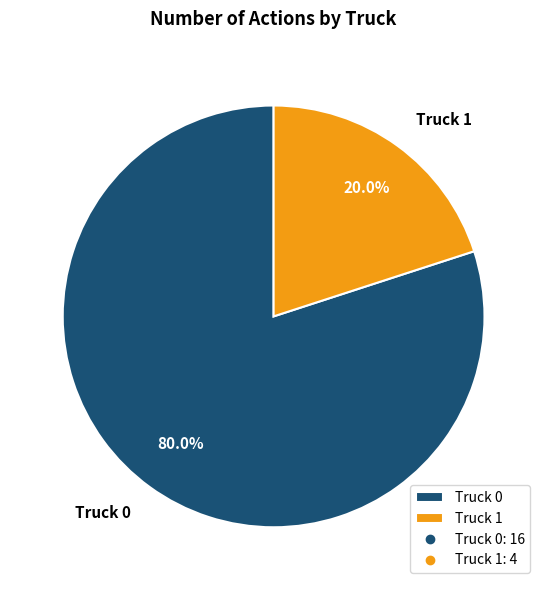

To the nearest percent, what is the difference between the Truck 0 and Truck 1 slice percentages?

60%